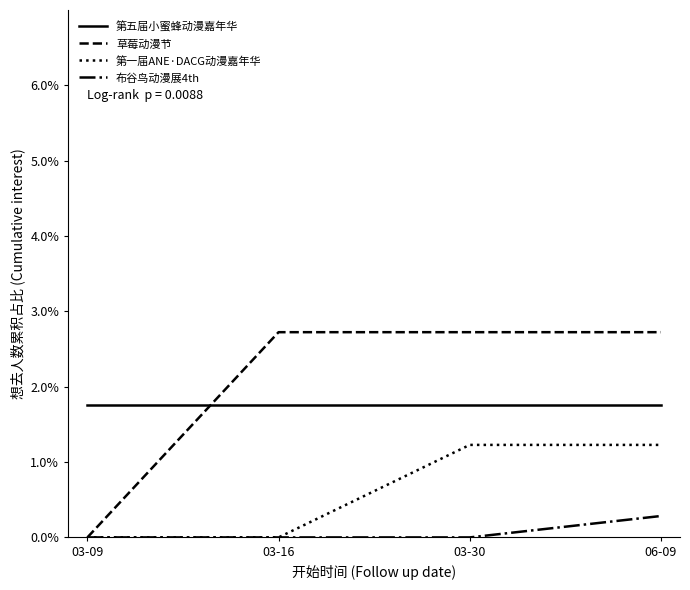

True or false: 第五届小蜜蜂动漫嘉年华 and 布谷鸟动漫展4th intersect in this chart.

False